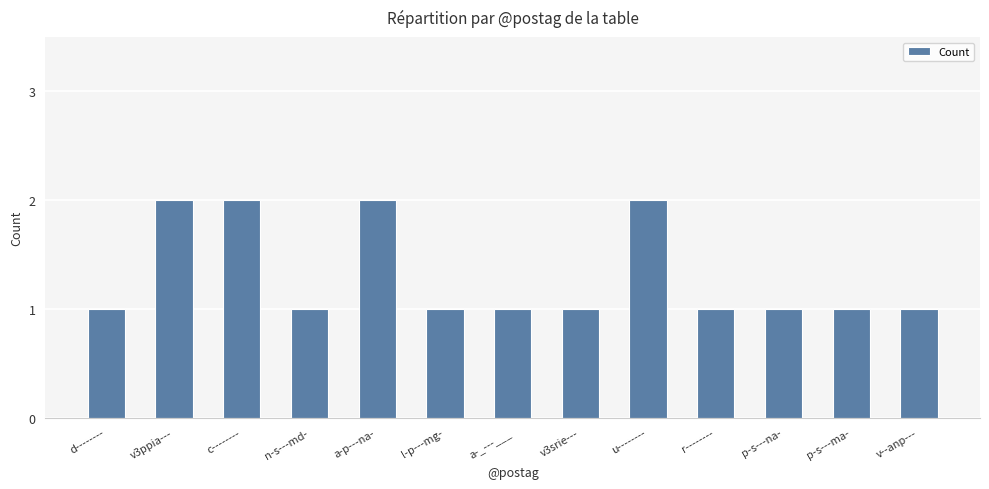

What is the minimum value shown in the chart?

1